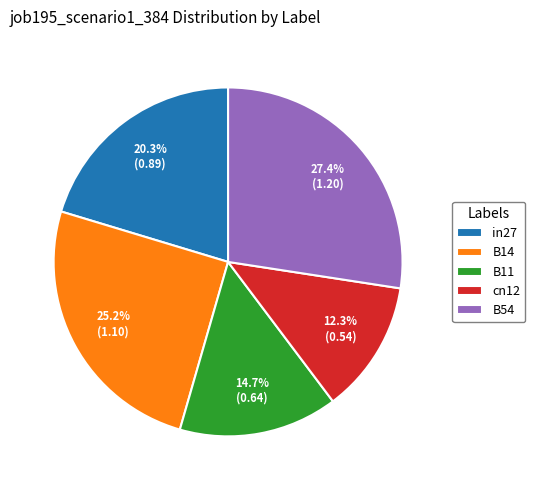

The in27 slice represents 29% of the pie. True or false?

False